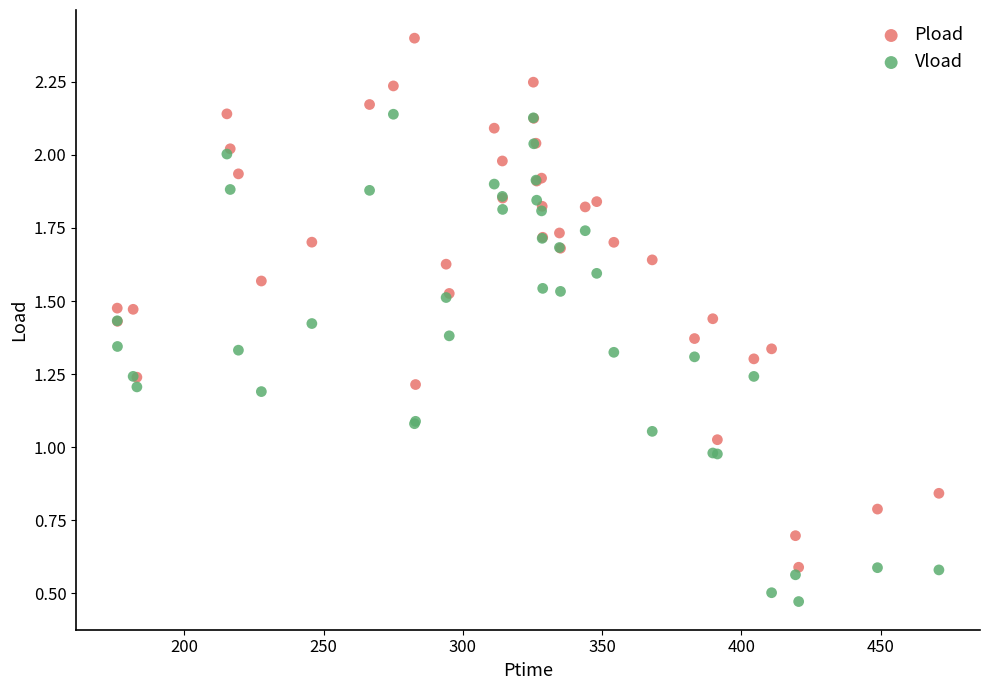

Which series reaches the maximum Y coordinate?

Pload